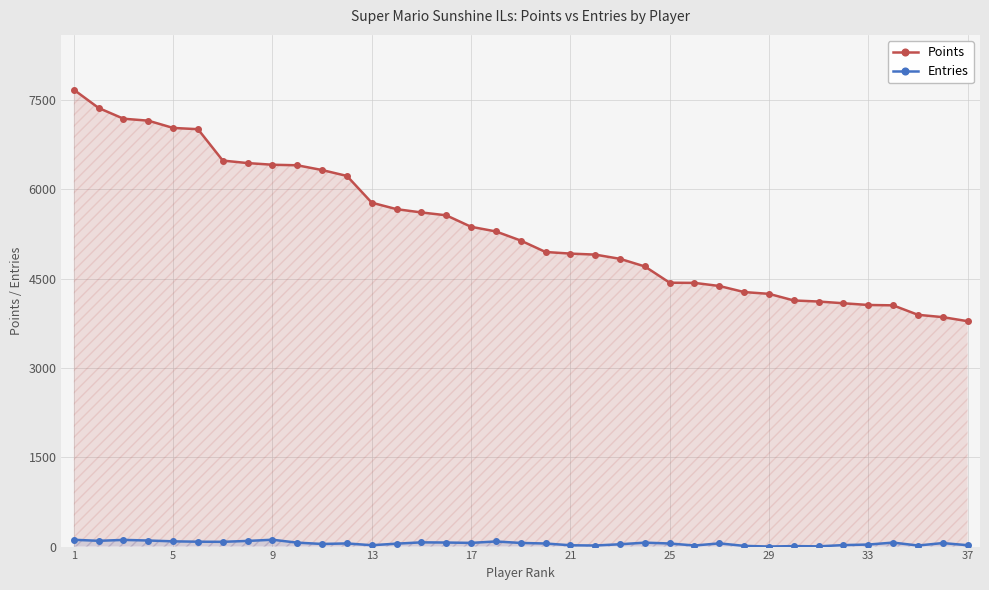

Which label corresponds to the largest value in the chart?

1